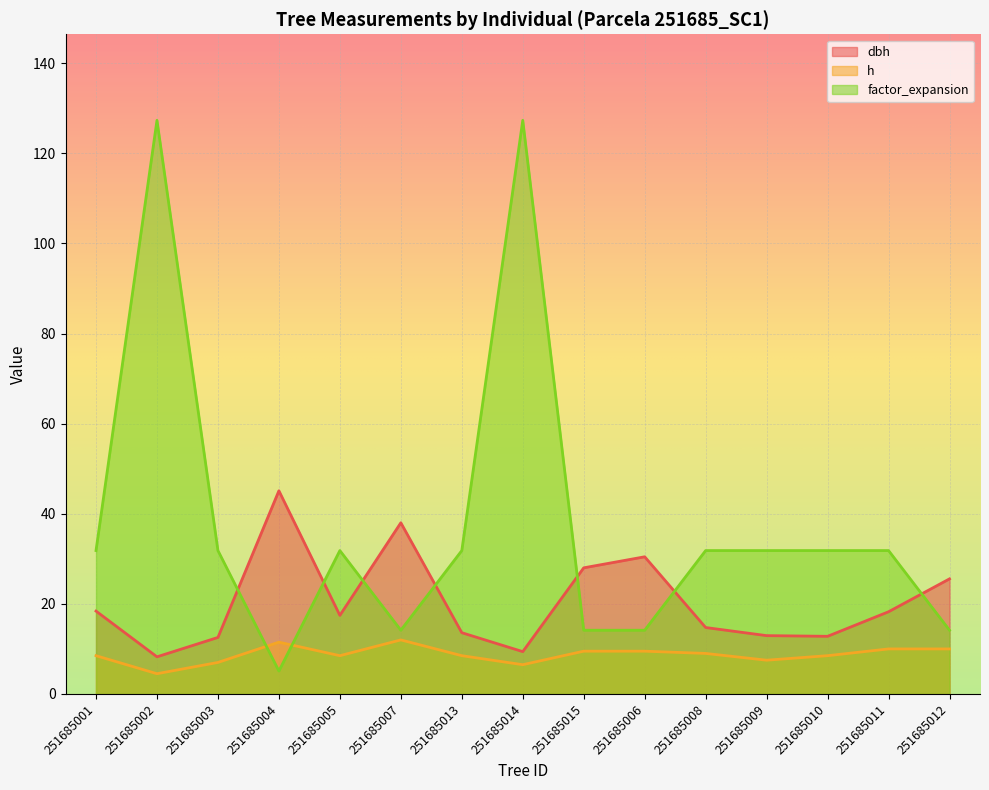

What are all the series names shown in the legend?

dbh, h, factor_expansion